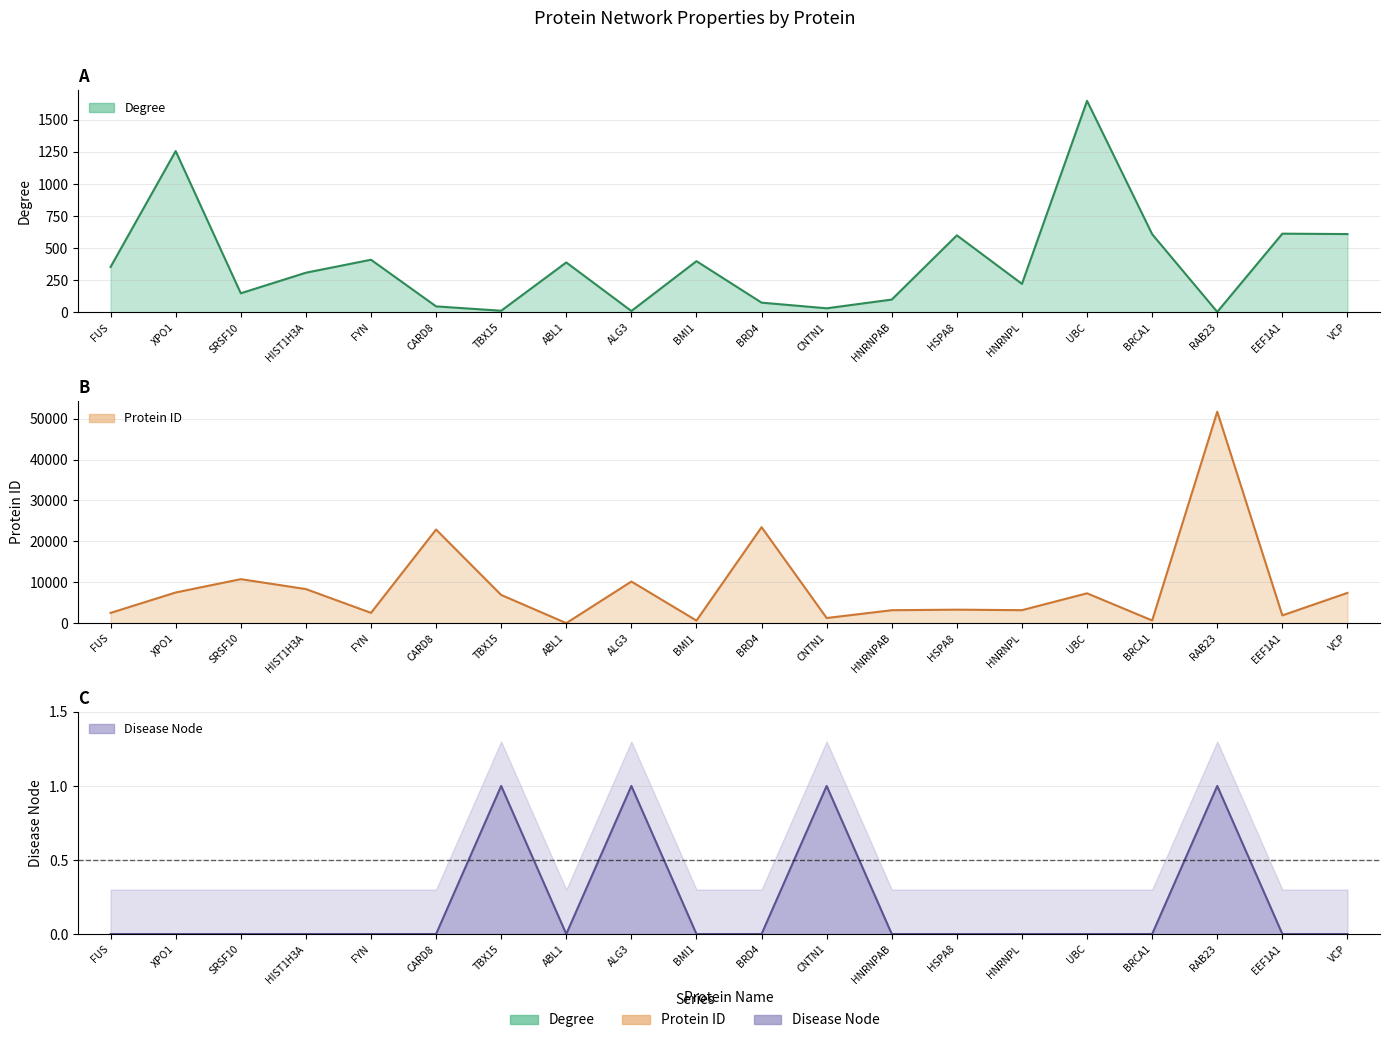

Reading right to left, list all the values displayed in this chart.

Degree: VCP=610	EEF1A1=613	RAB23=4	BRCA1=609	UBC=1647	HNRNPL=222	HSPA8=600	HNRNPAB=100	CNTN1=32	BRD4=76	BMI1=399	ALG3=11	ABL1=389	TBX15=13	CARD8=47	FYN=410	HIST1H3A=309	SRSF10=149	XPO1=1256	FUS=354
Protein ID: VCP=7415	EEF1A1=1915	RAB23=51715	BRCA1=672	UBC=7316	HNRNPL=3191	HSPA8=3312	HNRNPAB=3182	CNTN1=1272	BRD4=23476	BMI1=648	ALG3=10195	ABL1=25	TBX15=6913	CARD8=22900	FYN=2534	HIST1H3A=8350	SRSF10=10772	XPO1=7514	FUS=2521
Disease Node: VCP=0	EEF1A1=0	RAB23=1	BRCA1=0	UBC=0	HNRNPL=0	HSPA8=0	HNRNPAB=0	CNTN1=1	BRD4=0	BMI1=0	ALG3=1	ABL1=0	TBX15=1	CARD8=0	FYN=0	HIST1H3A=0	SRSF10=0	XPO1=0	FUS=0